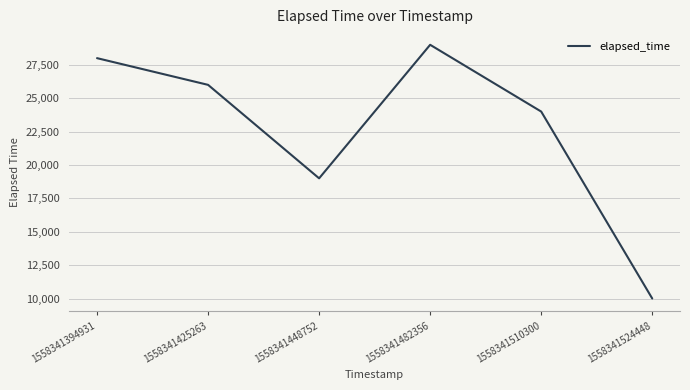

Does the chart have visible grid lines?

Yes